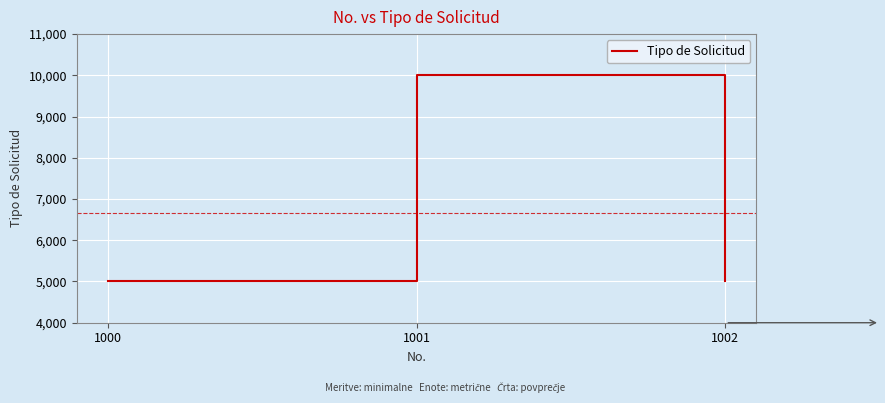

Which label corresponds to the largest value in the chart?

1001